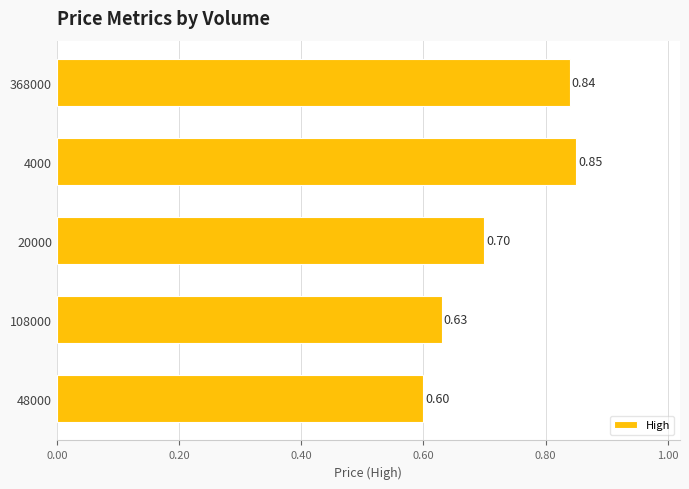

What is the average value?

0.7